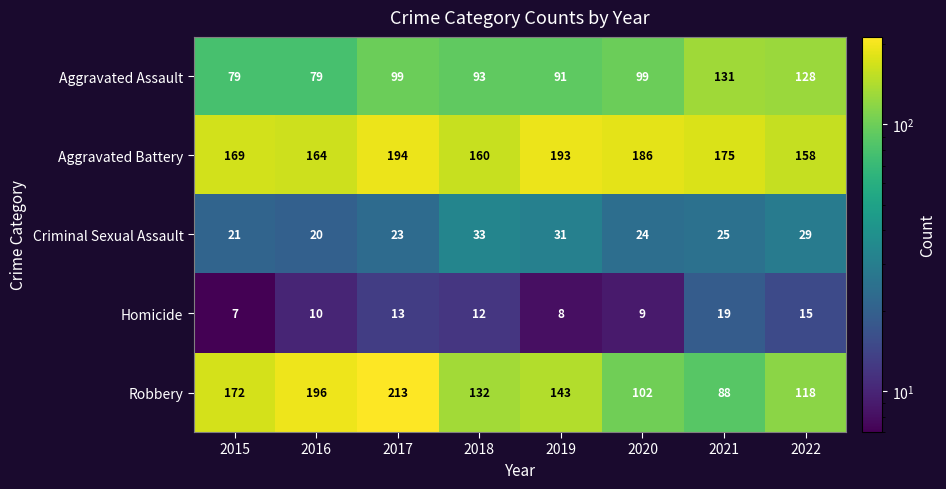

The value of Robbery at 2016 is 314. True or false?

False